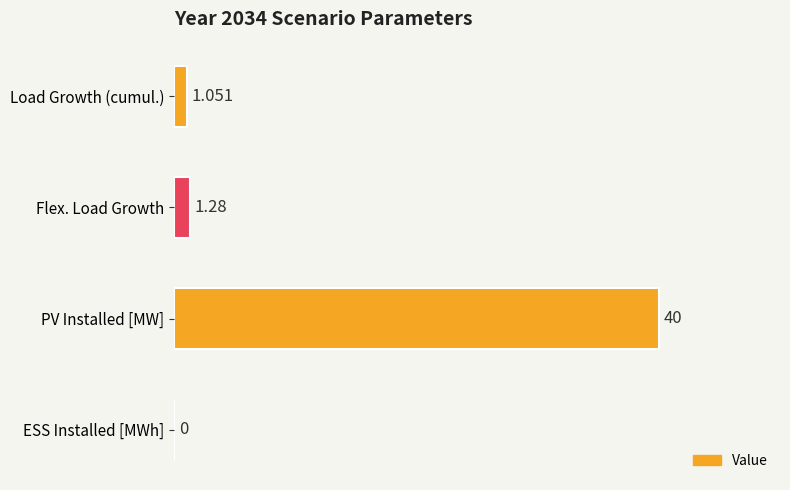

Which has a higher value, PV Installed [MW] or Flex. Load Growth?

PV Installed [MW]